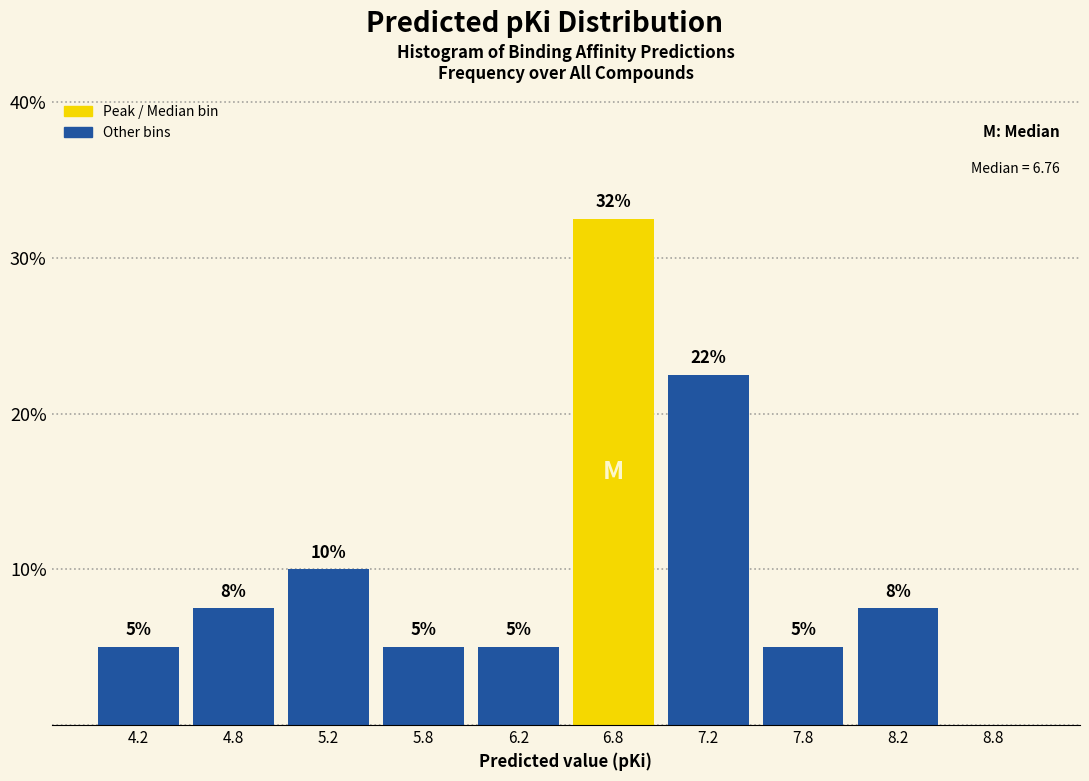

Which range on the x-axis has the tallest bar?

6.5 to 7.0